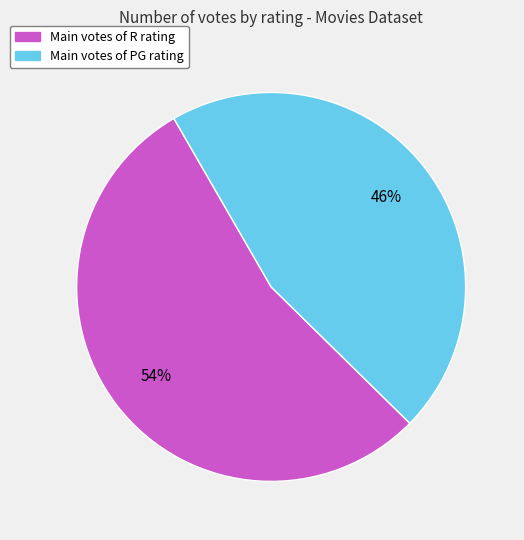

Is there a majority slice in this chart?

Yes